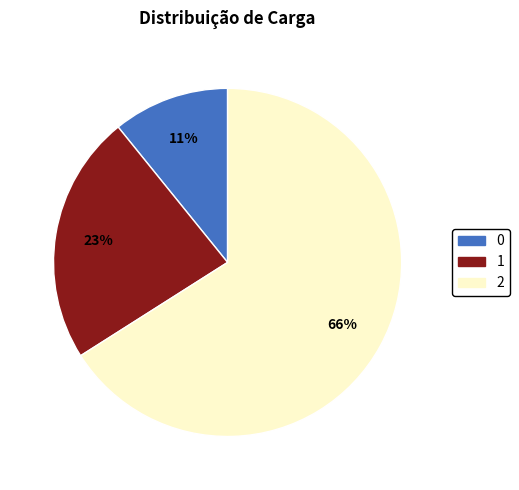

Which category accounts for the majority?

2